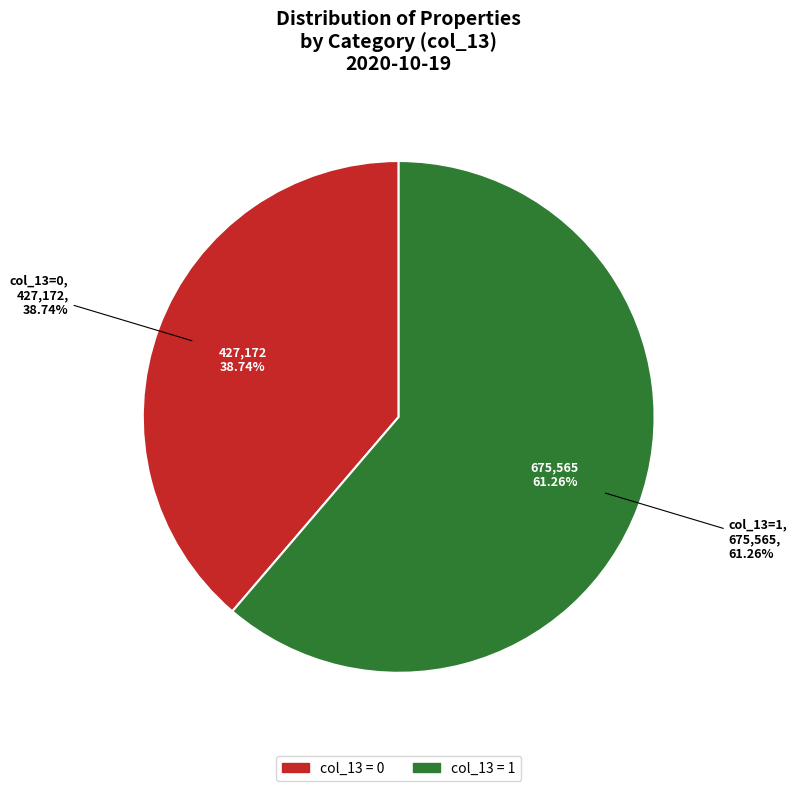

Is there any slice that represents more than half of the pie?

No